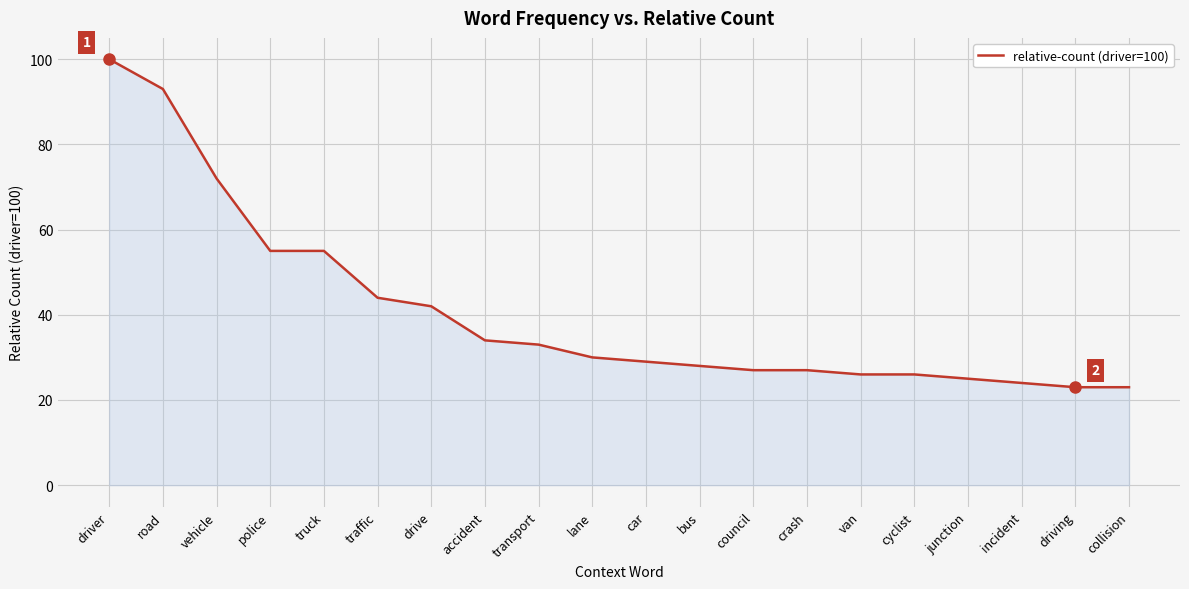

Approximately how many times larger is the value at van compared to council?

1.0